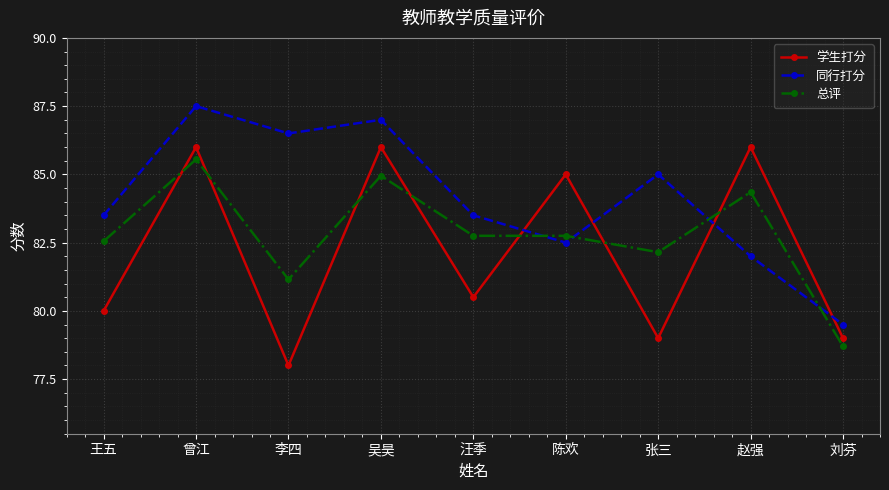

At which category does 总评 reach its first local valley?

李四